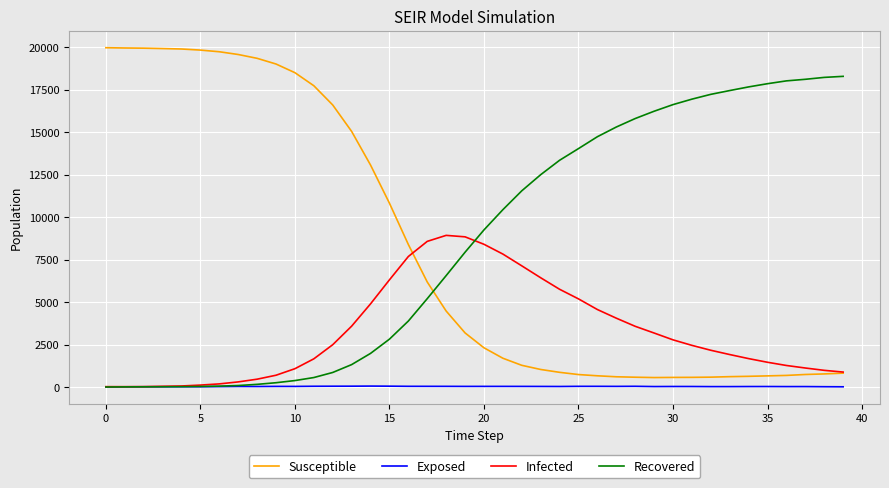

What is the average value of the Susceptible series?

8205